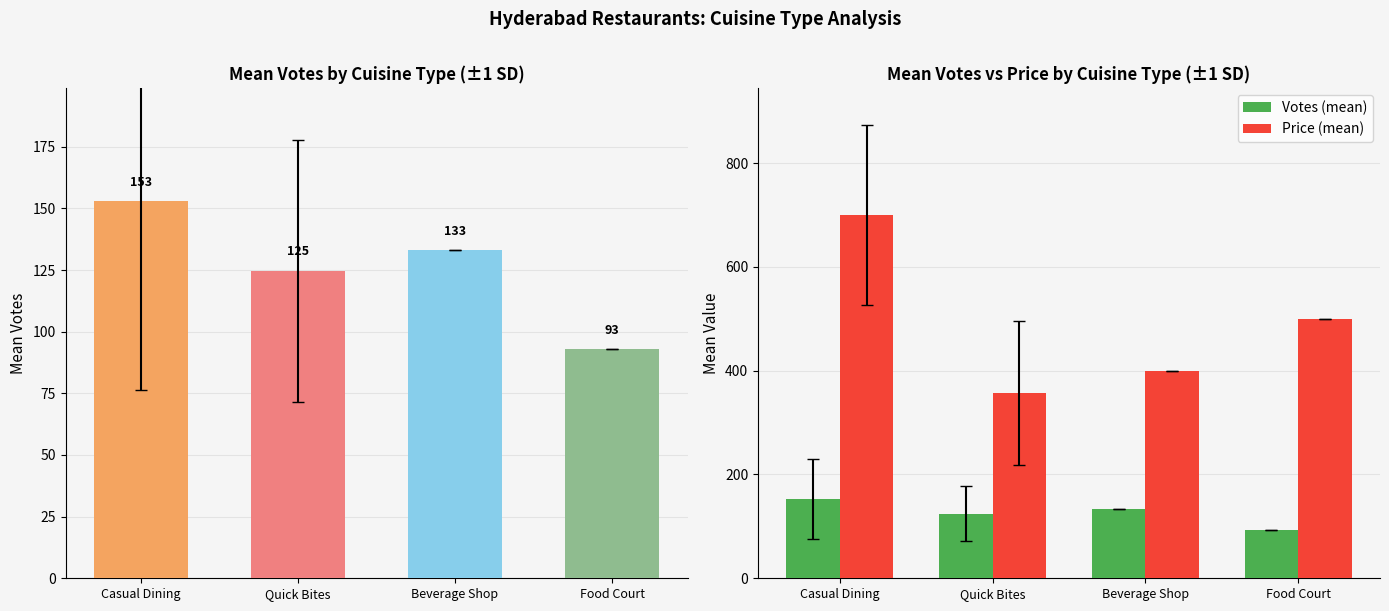

Is it true that Price (mean) equals 596.9 at Beverage Shop?

False